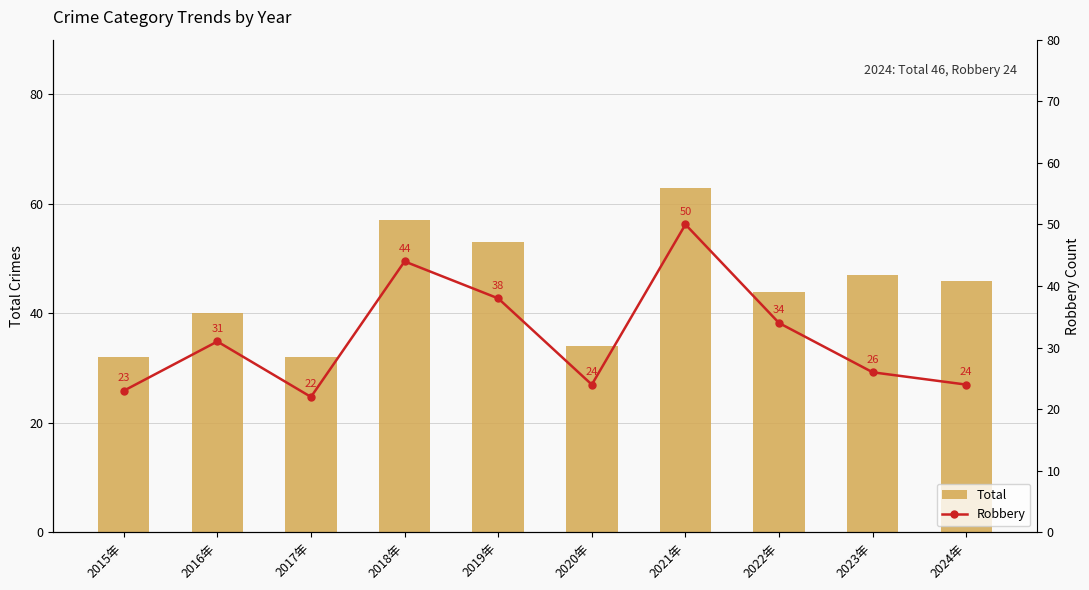

What is the maximum value shown in the chart?

63